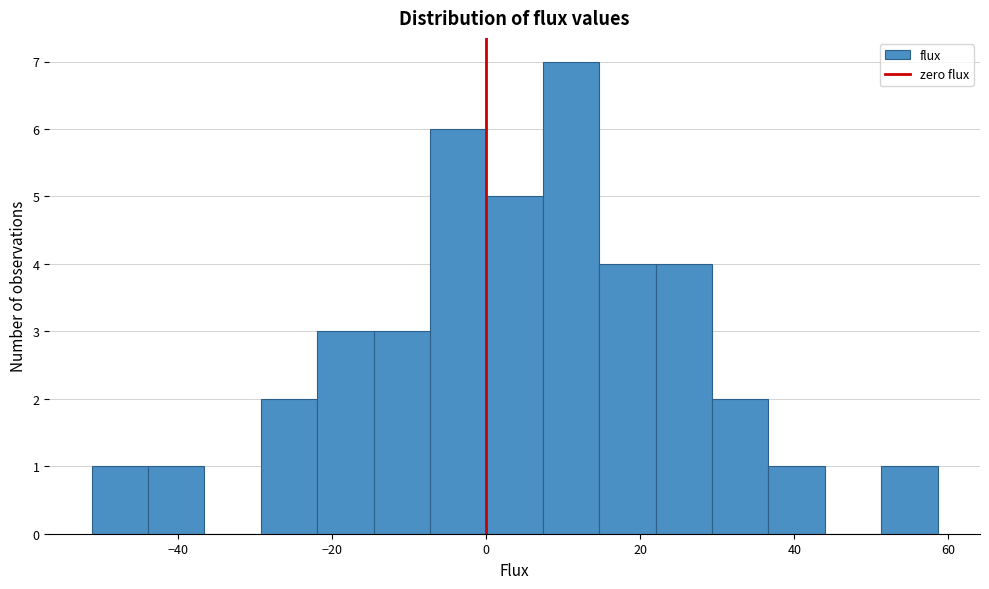

Around what value on the x-axis is the tallest bar? Give the approximate position of its centre, as read against the axis.

12